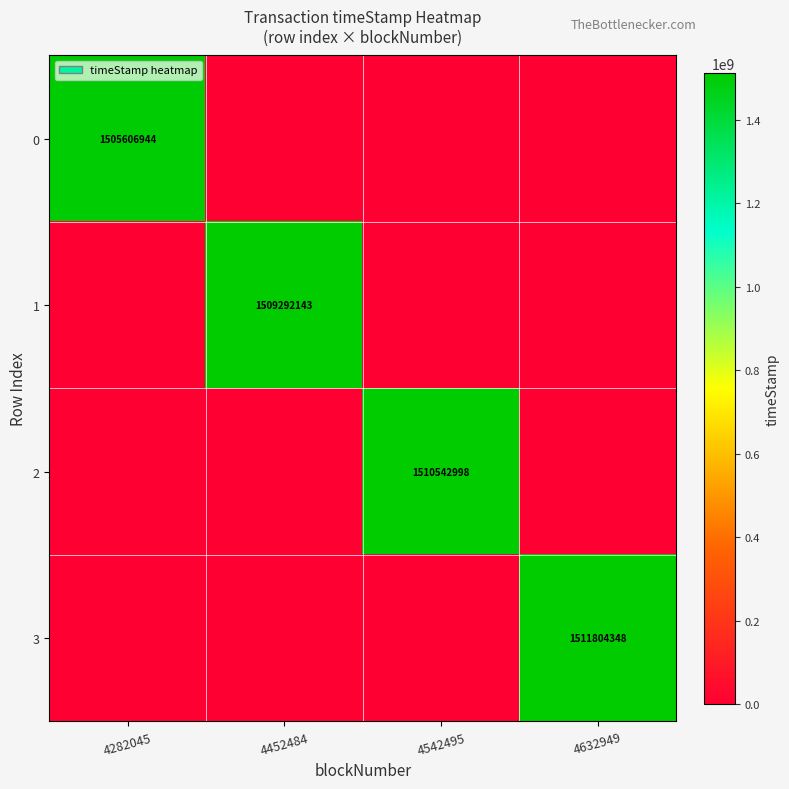

Is it true that 3 equals 638554277 at 4632949?

False